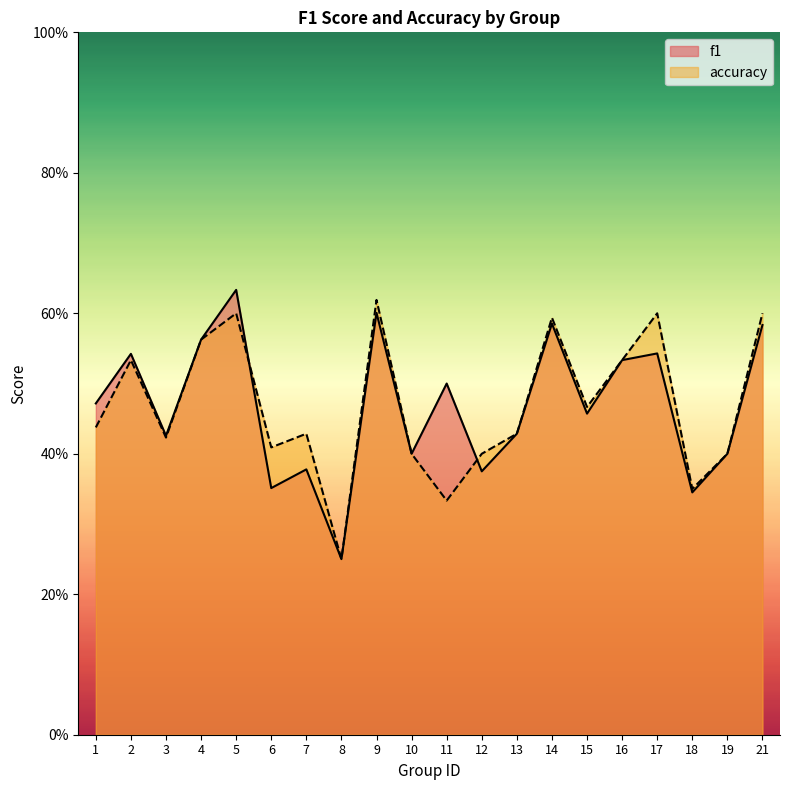

In accuracy, how many points are higher than both neighbors (excluding endpoints)?

6